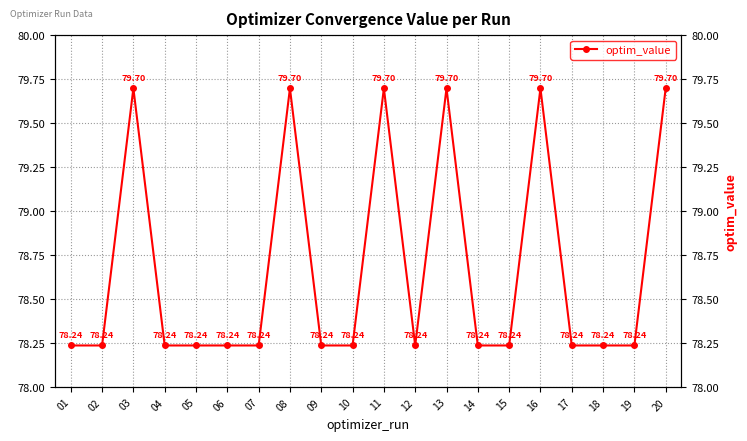

What is the value of the 1st point from the left?

78.2